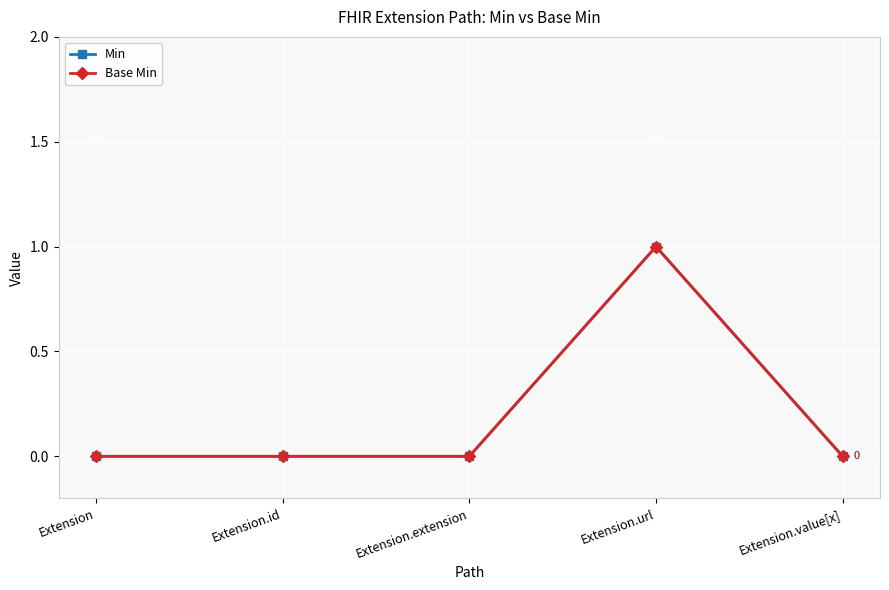

True or false: Min and Base Min cross at least once.

False